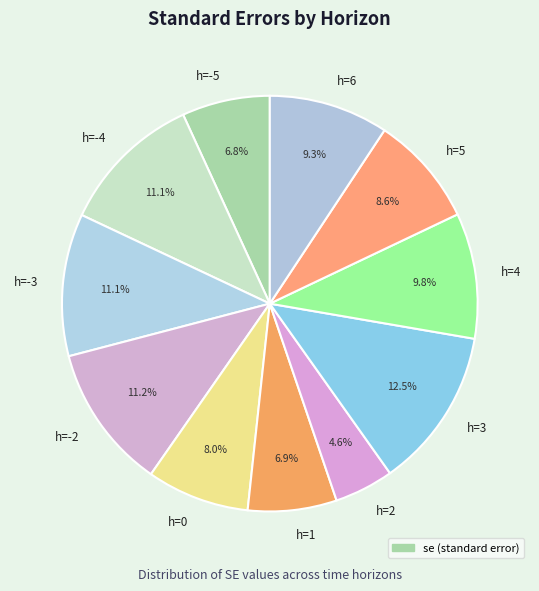

What is the smallest slice in the pie chart?

h=2